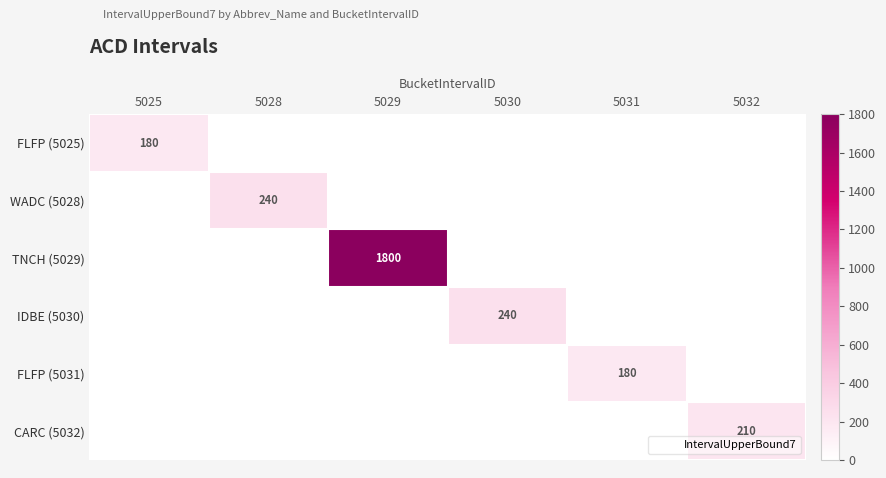

Is it true that FLFP (5031) equals 0 at 5028?

True